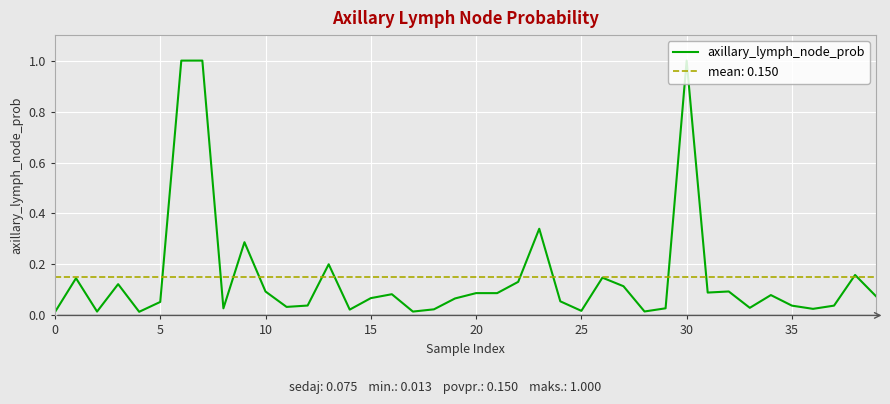

What is the approximate value at 20?

0.1